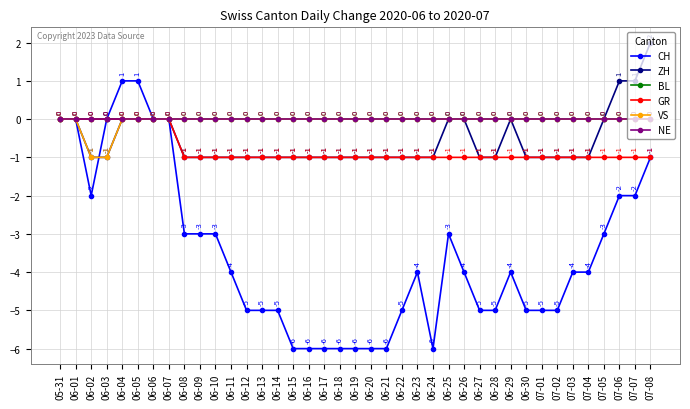

Is this an area chart (filled region under the line)?

No